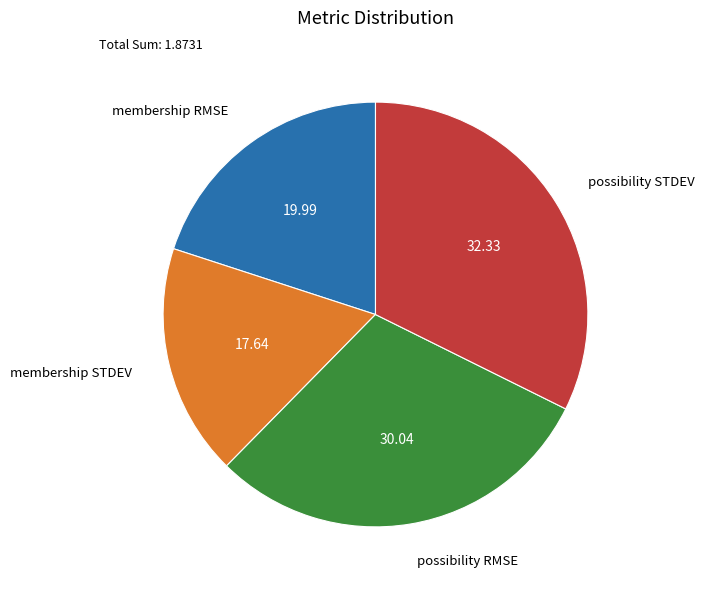

Which has a higher value, membership STDEV or possibility RMSE?

possibility RMSE